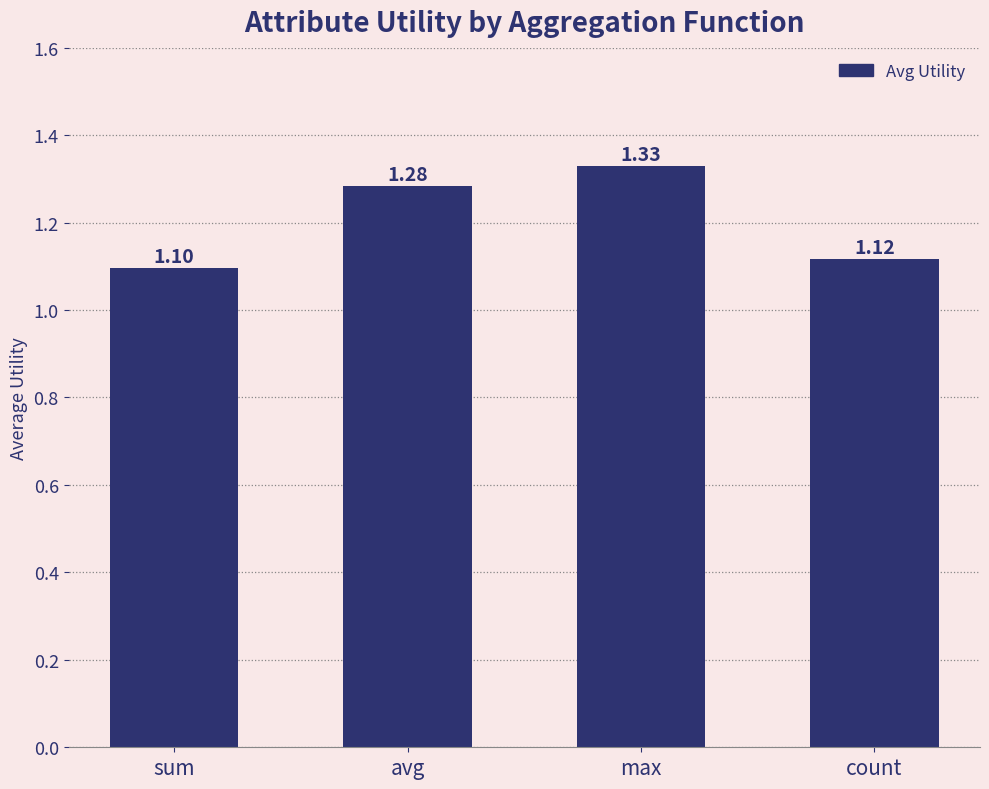

How many values are between 1 and 2?

4